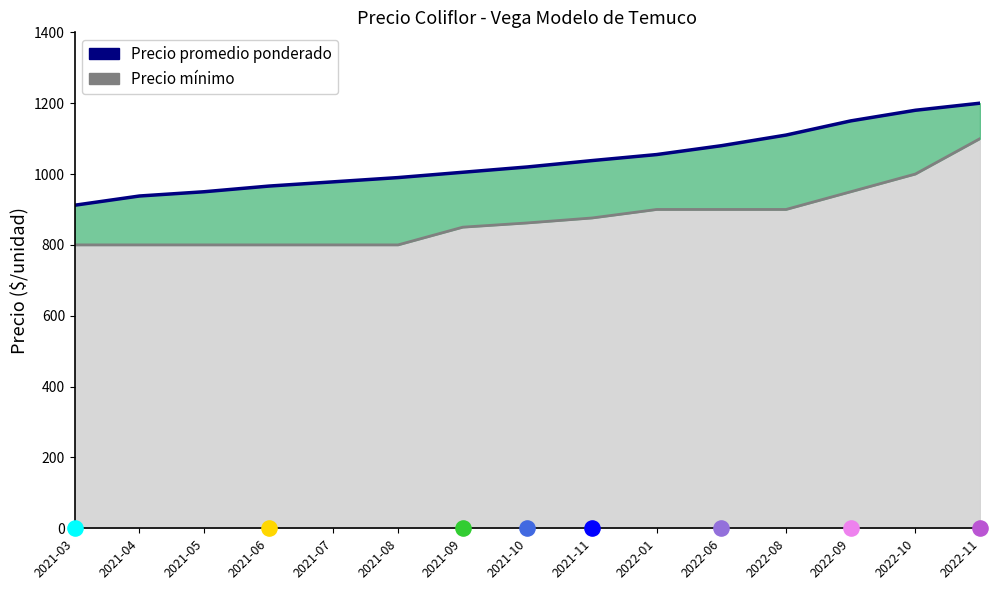

What is the change in value from 2021-05 to 2022-08?

+160